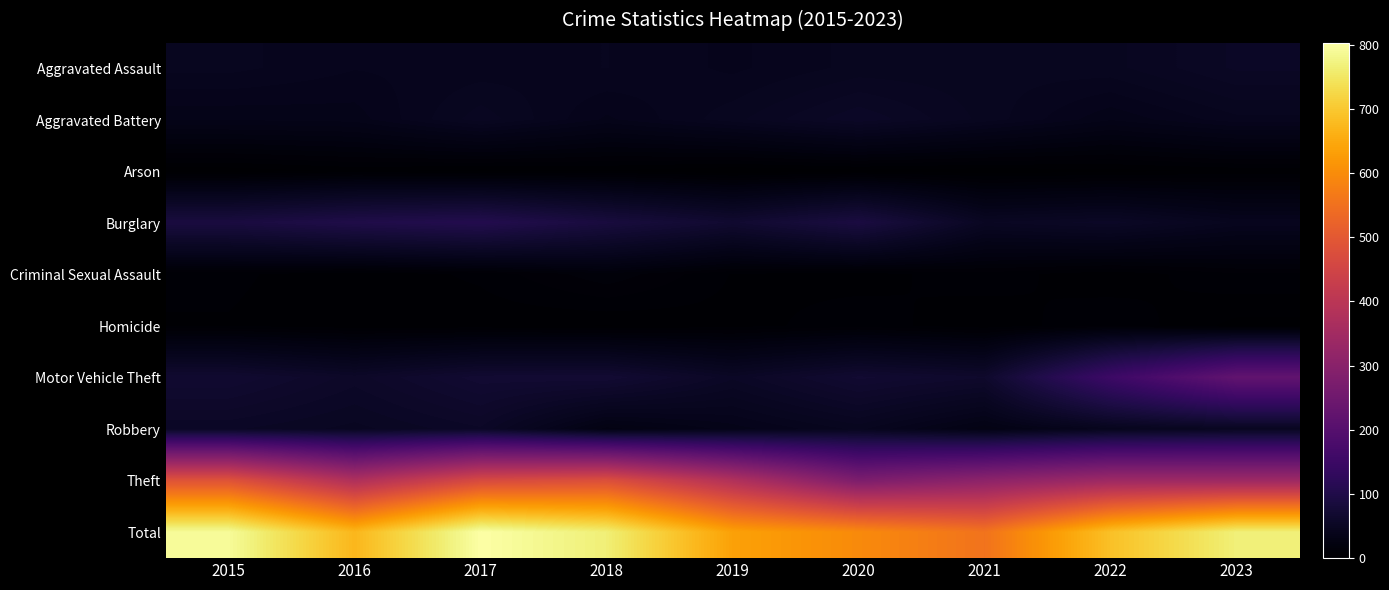

At how many categories does at least one series exceed 248?

9